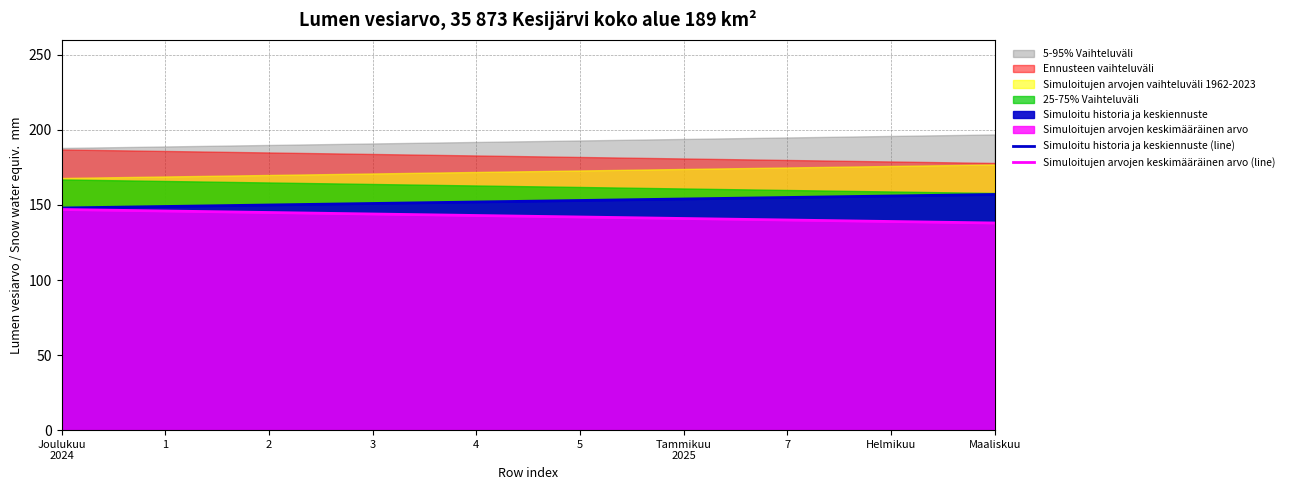

What is the value of the Simuloitujen arvojen keskimääräinen arvo (line) point at the 9th from the left?

139.0